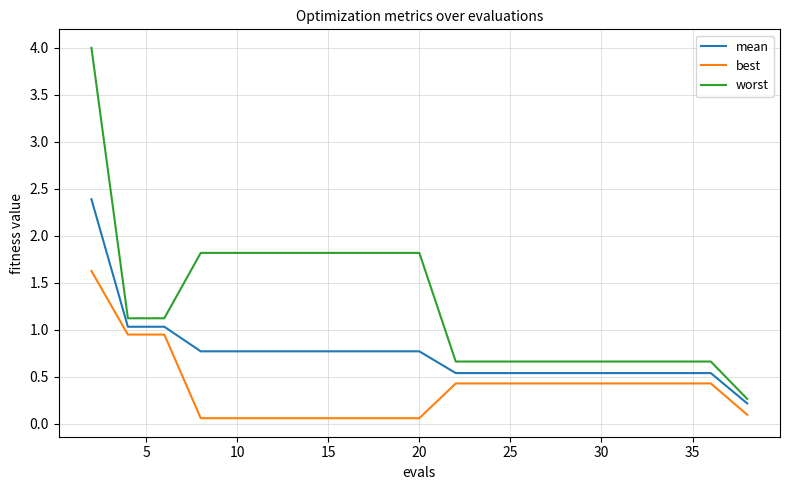

What is the highest value of the mean series?

2.4